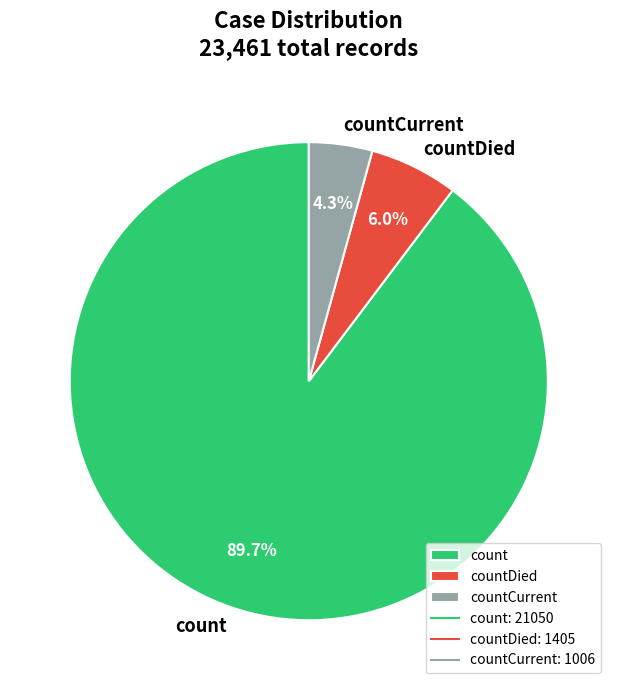

How many slices are in this pie chart?

3